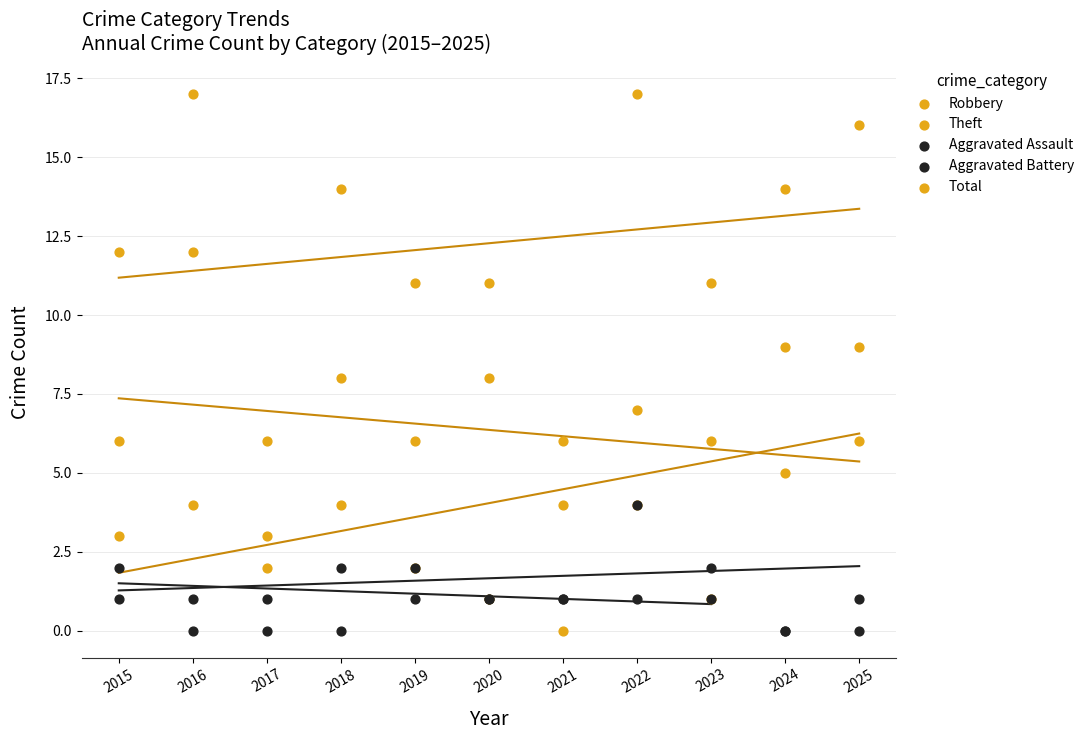

What are all the series names shown in the legend?

Robbery, Theft, Aggravated Assault, Aggravated Battery, Total